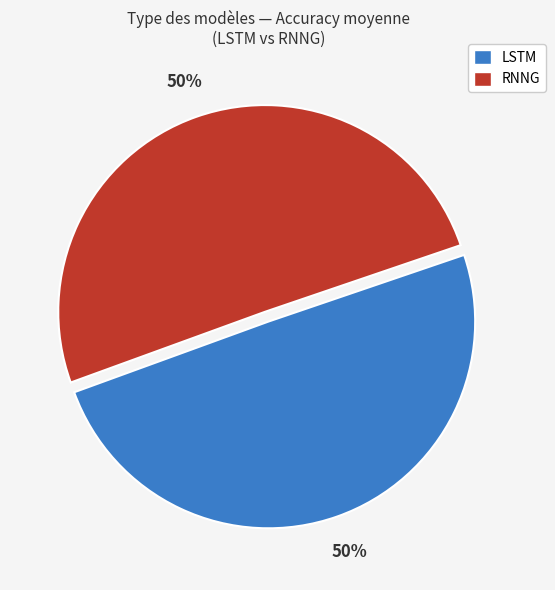

To the nearest percent, what is the average slice percentage?

50%